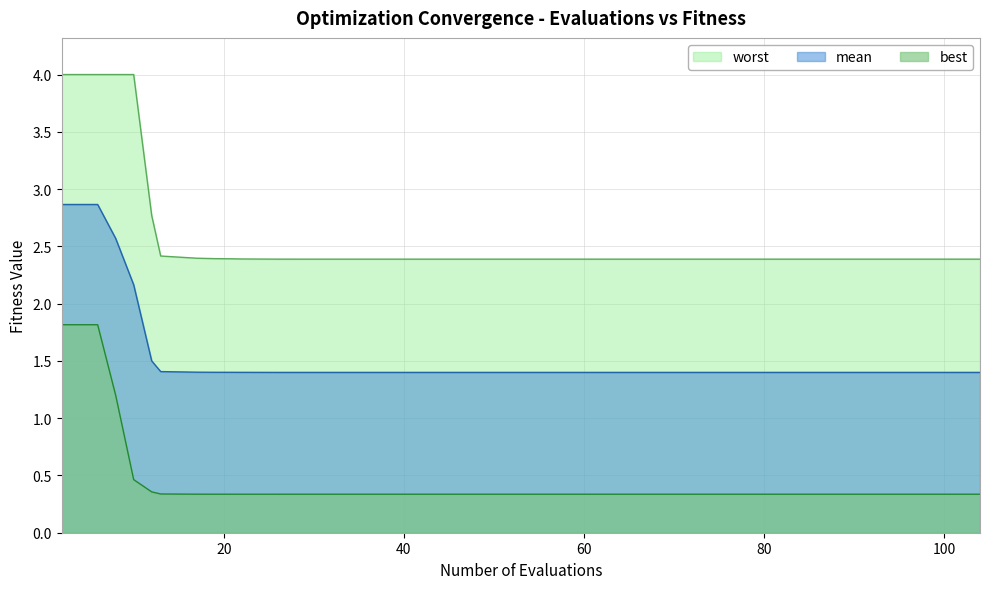

True or false: best and worst cross at least once.

False